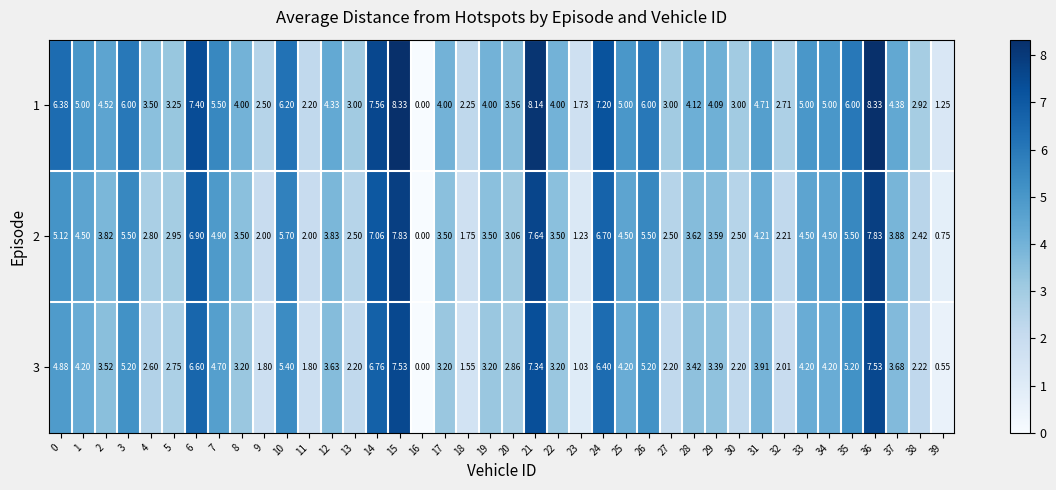

Reading right to left, what are all the values shown in this chart?

1: 39=1.2	38=2.9	37=4.4	36=8.3	35=6.0	34=5.0	33=5.0	32=2.7	31=4.7	30=3.0	29=4.1	28=4.1	27=3.0	26=6.0	25=5.0	24=7.2	23=1.7	22=4.0	21=8.1	20=3.6	19=4.0	18=2.2	17=4.0	16=0.0	15=8.3	14=7.6	13=3.0	12=4.3	11=2.2	10=6.2	9=2.5	8=4.0	7=5.5	6=7.4	5=3.2	4=3.5	3=6.0	2=4.5	1=5.0	0=6.4
2: 39=0.8	38=2.4	37=3.9	36=7.8	35=5.5	34=4.5	33=4.5	32=2.2	31=4.2	30=2.5	29=3.6	28=3.6	27=2.5	26=5.5	25=4.5	24=6.7	23=1.2	22=3.5	21=7.6	20=3.1	19=3.5	18=1.8	17=3.5	16=0.0	15=7.8	14=7.1	13=2.5	12=3.8	11=2.0	10=5.7	9=2.0	8=3.5	7=4.9	6=6.9	5=3.0	4=2.8	3=5.5	2=3.8	1=4.5	0=5.1
3: 39=0.6	38=2.2	37=3.7	36=7.5	35=5.2	34=4.2	33=4.2	32=2.0	31=3.9	30=2.2	29=3.4	28=3.4	27=2.2	26=5.2	25=4.2	24=6.4	23=1.0	22=3.2	21=7.3	20=2.9	19=3.2	18=1.6	17=3.2	16=0.0	15=7.5	14=6.8	13=2.2	12=3.6	11=1.8	10=5.4	9=1.8	8=3.2	7=4.7	6=6.6	5=2.8	4=2.6	3=5.2	2=3.5	1=4.2	0=4.9